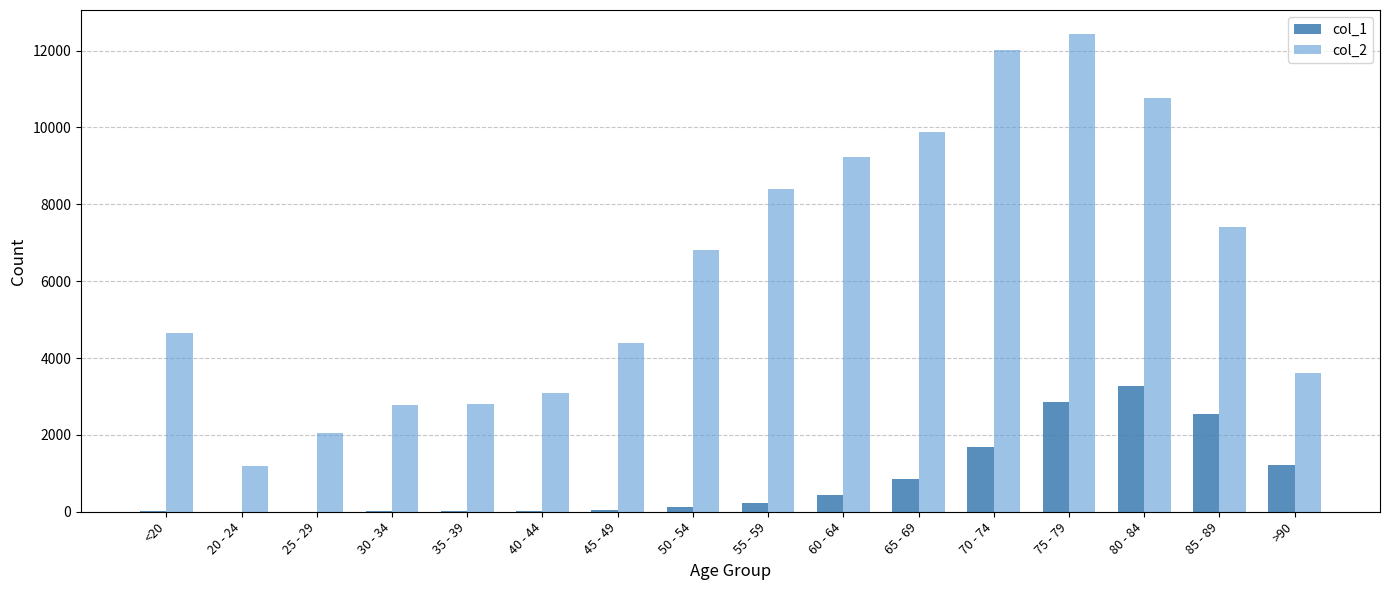

How many groups of bars are there?

16